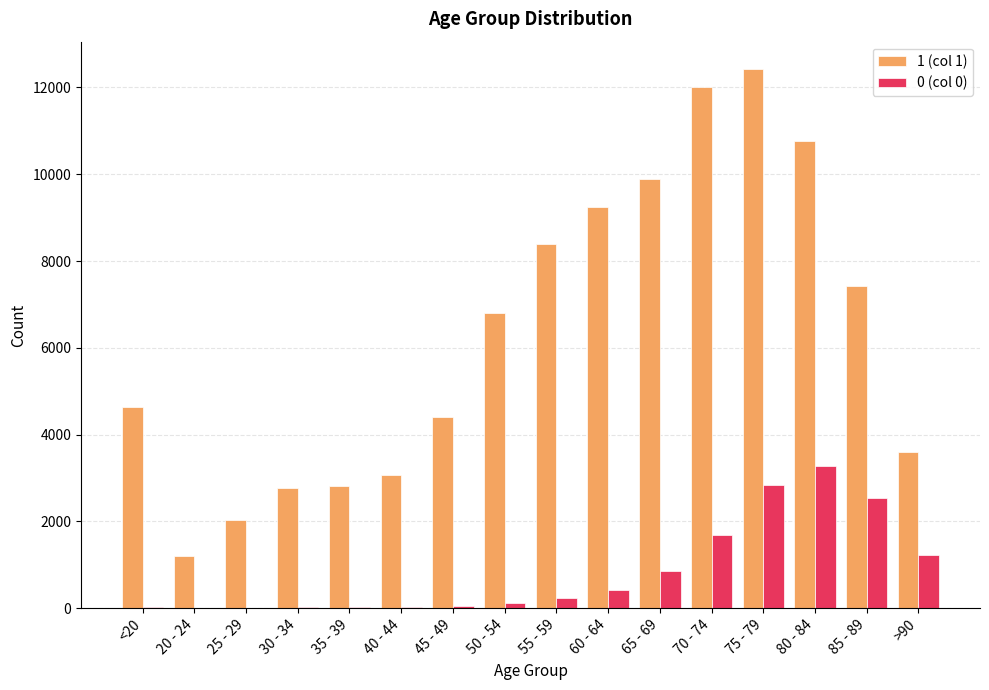

Which series changed the most between 60 - 64 and 75 - 79?

1 (col 1)